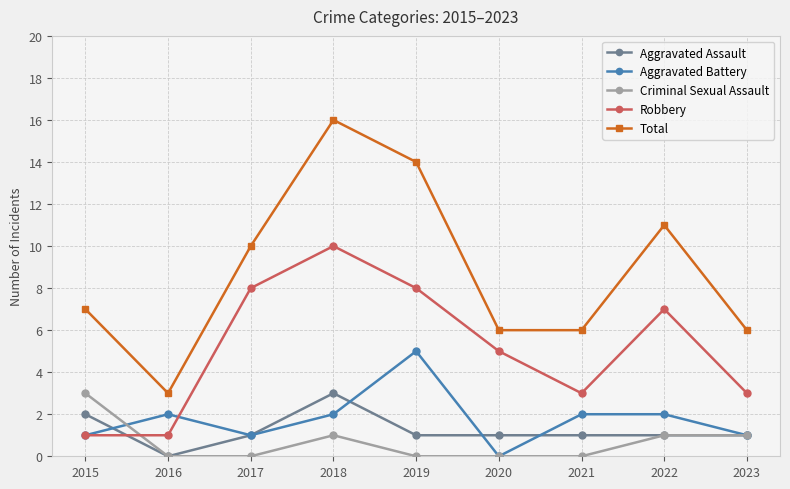

What is the sum of all Total values?

79